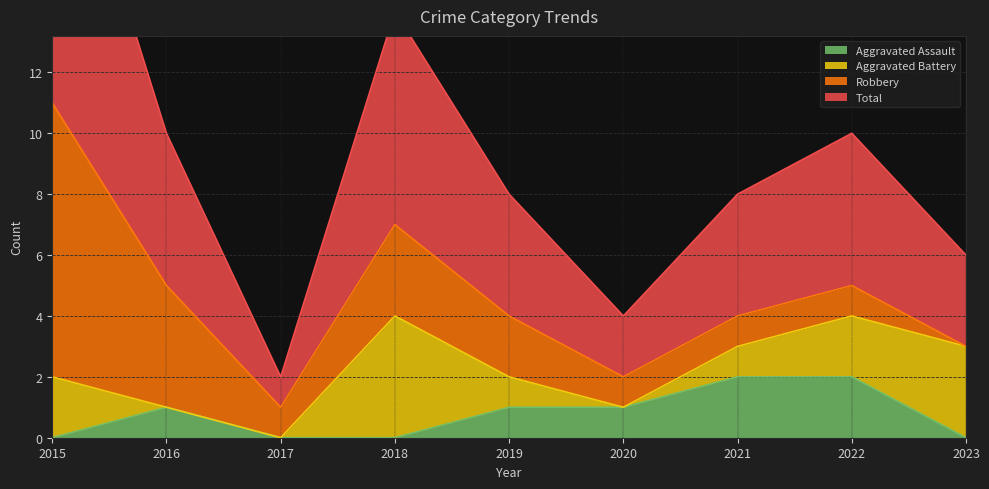

Where is the first local maximum for Total?

2018